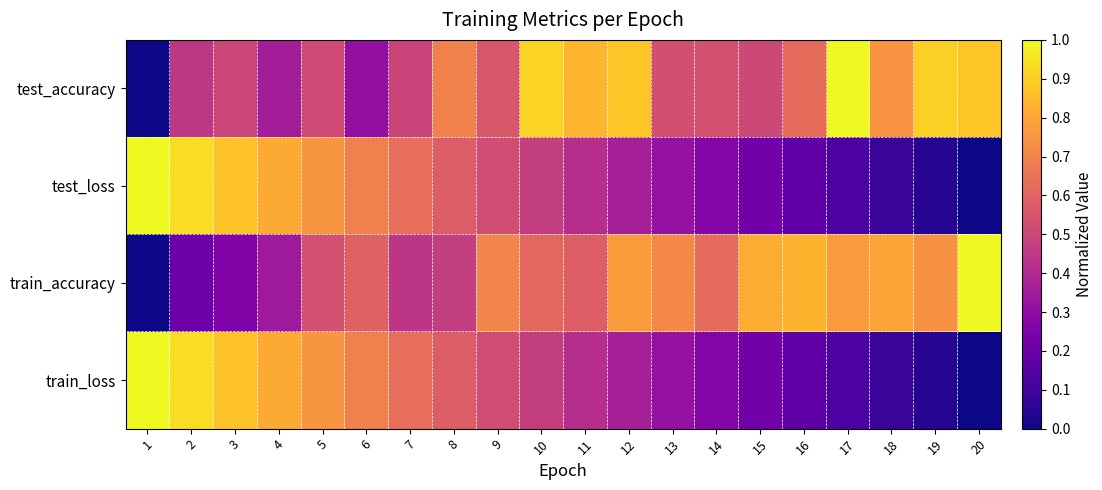

What is the difference between the highest and lowest values at 8?

0.2